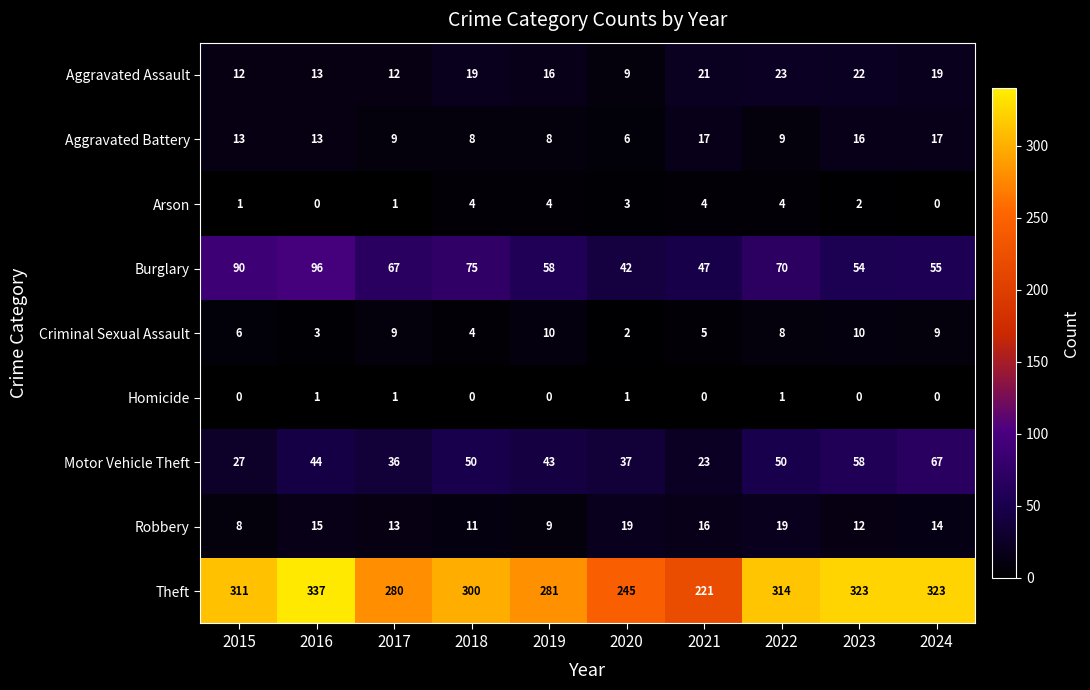

Which series has the largest range (max minus min)?

Theft